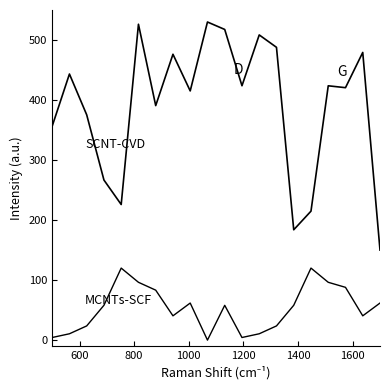

Does the chart have visible grid lines?

No